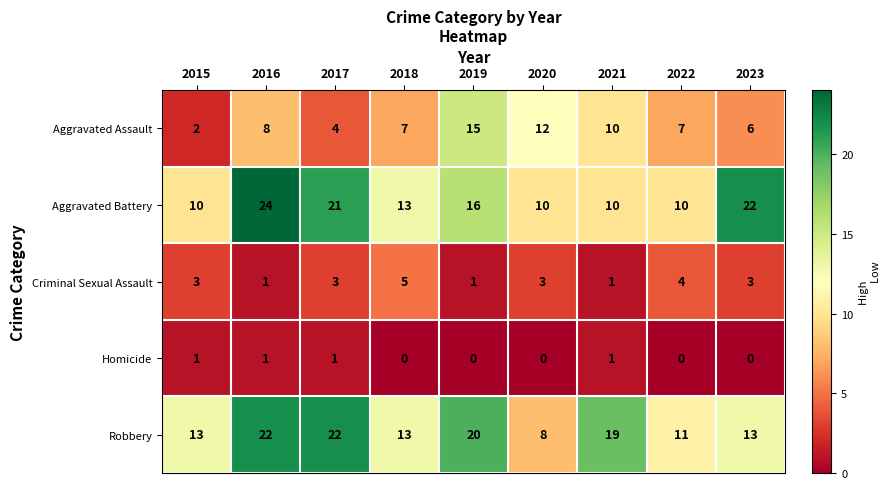

How many data points does each series have?

9